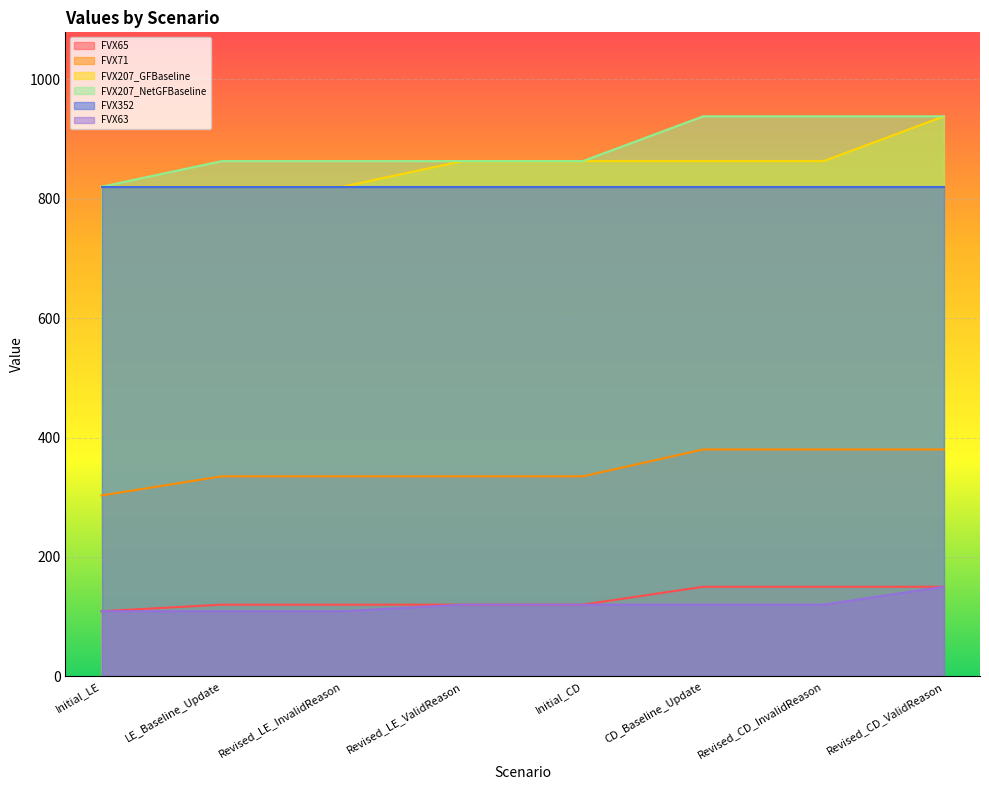

What is the sum of all FVX207_GFBaseline values?

6850